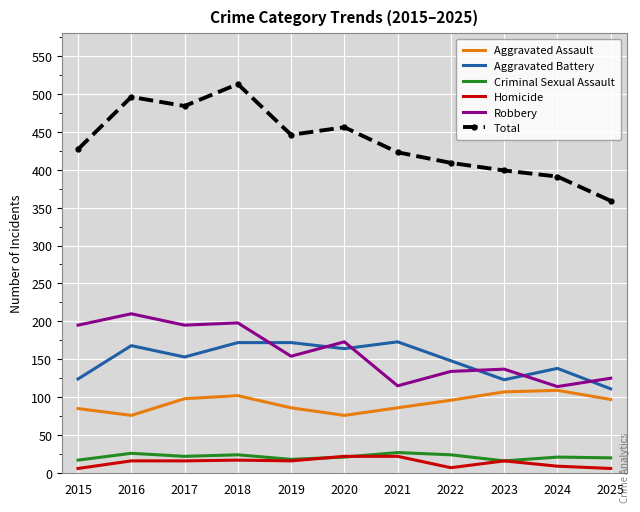

What is the average value of the Robbery series?

159